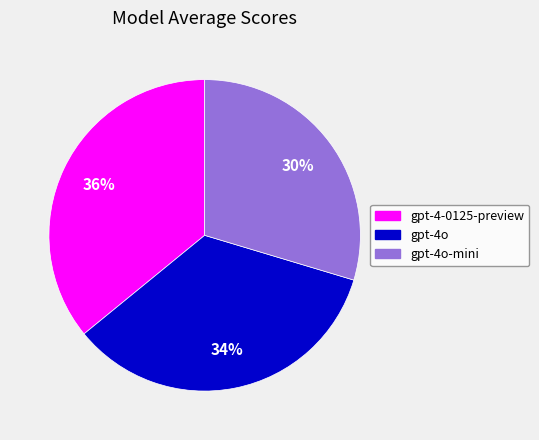

Between gpt-4o and gpt-4o-mini, which is larger?

gpt-4o